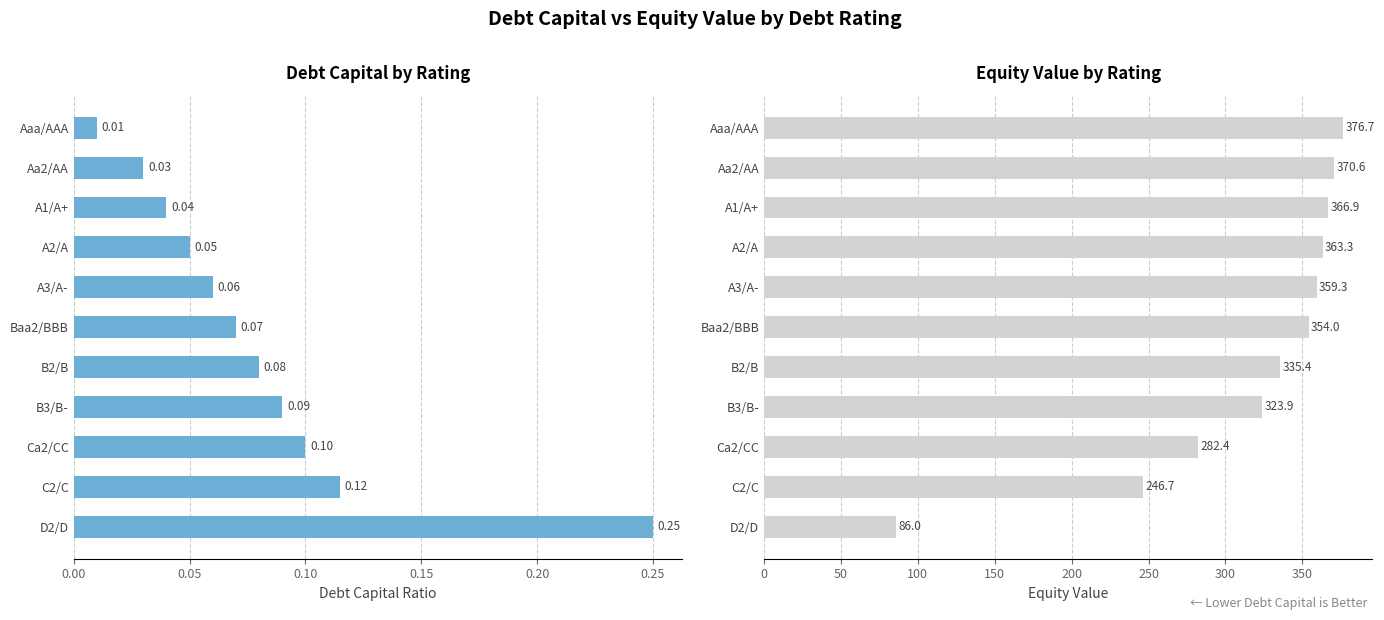

At B2/B, list the series in order from smallest to largest.

debt_capital, equity_value